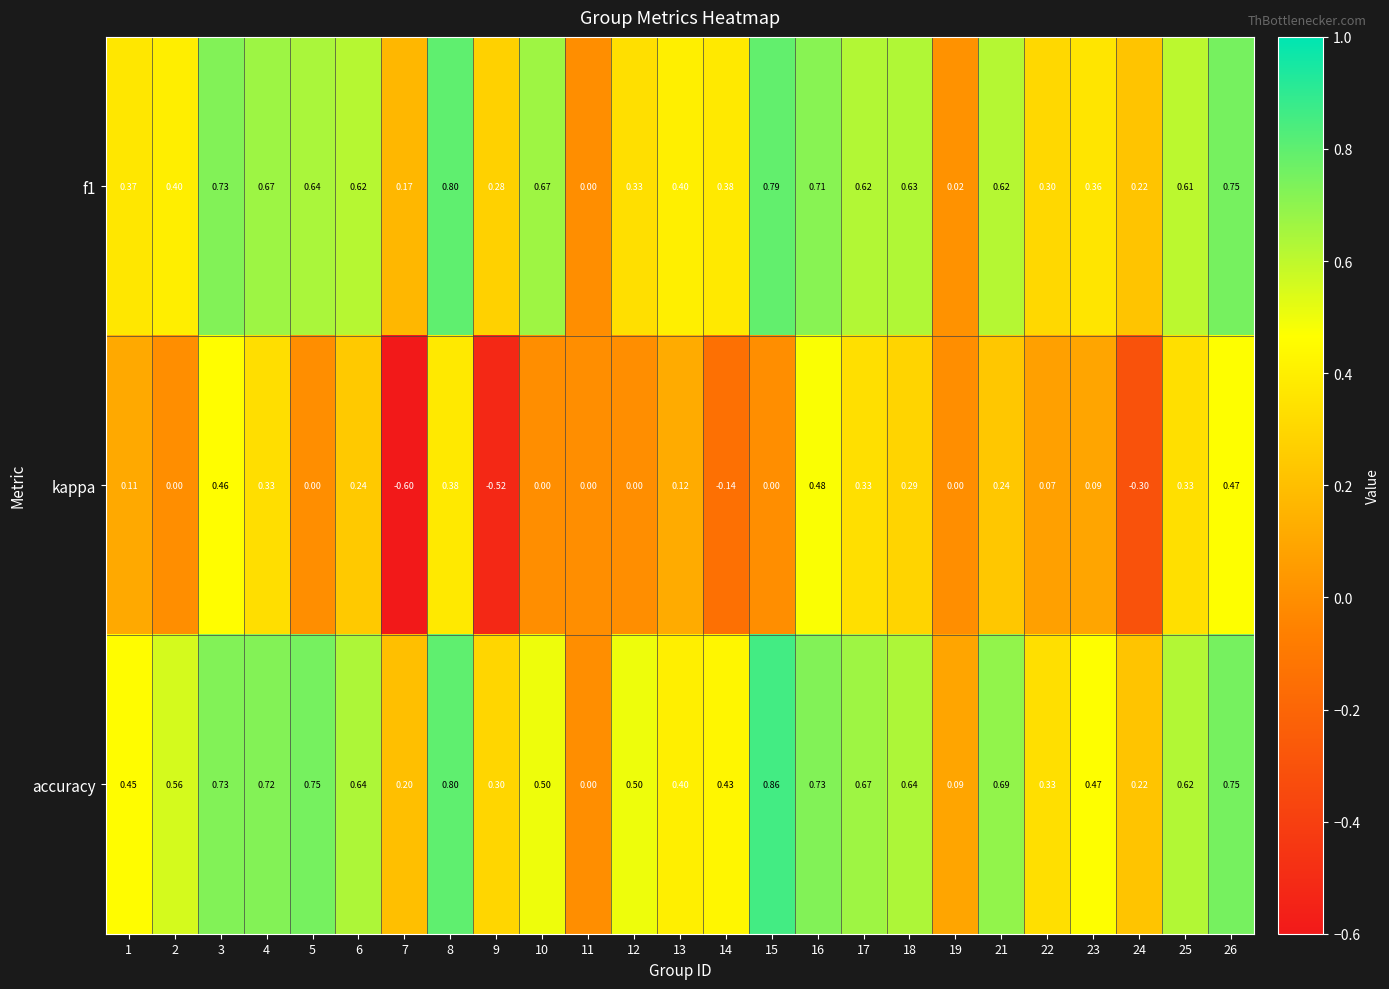

How many categories are shown in the chart?

25